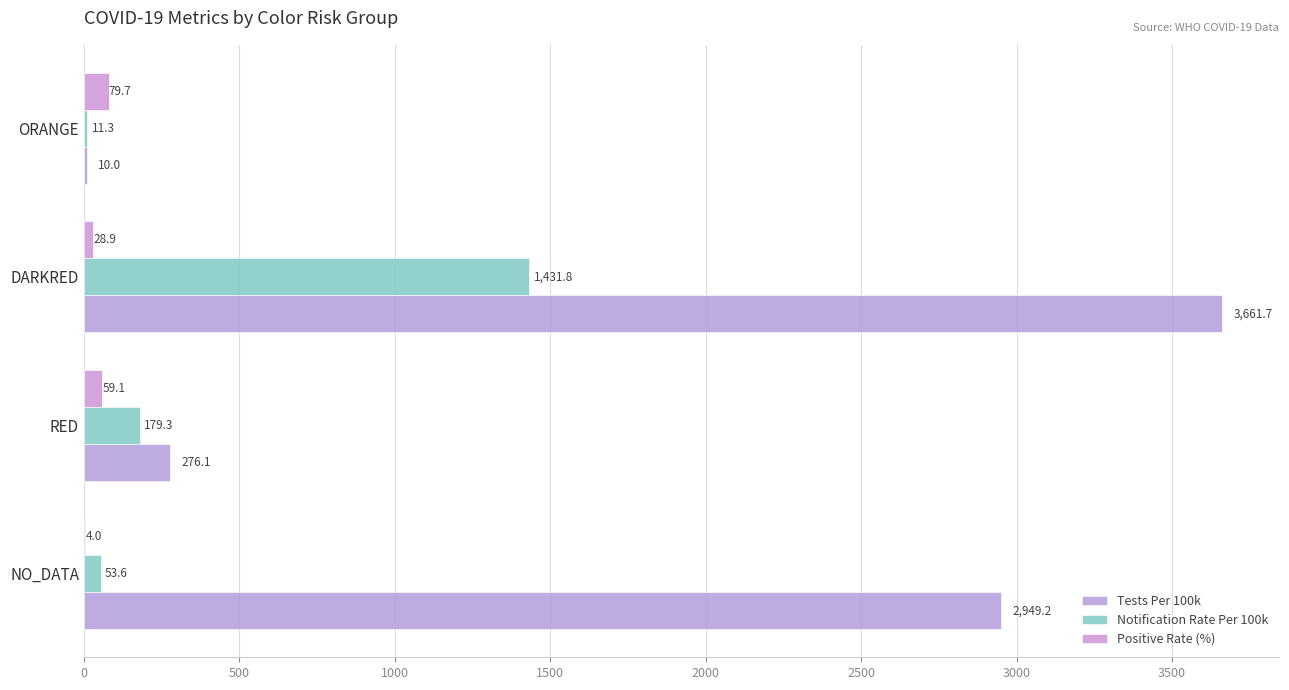

How many series are shown in this chart?

3